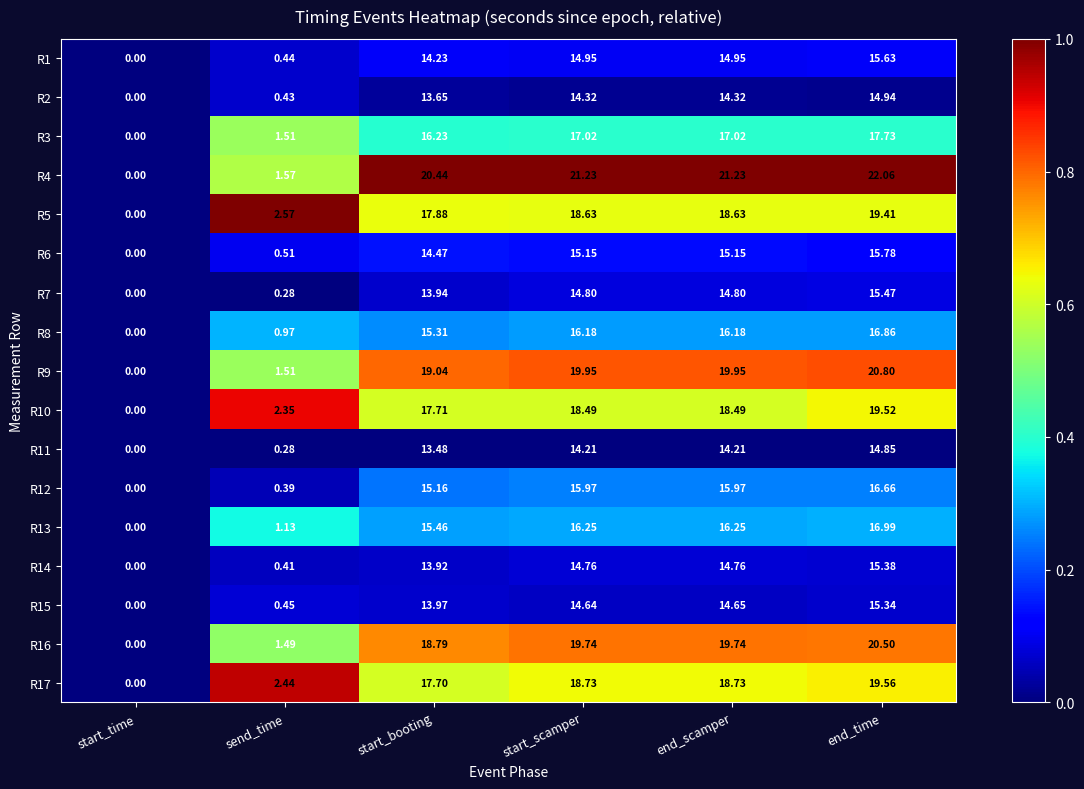

At which label does R3 first exceed 17?

start_scamper